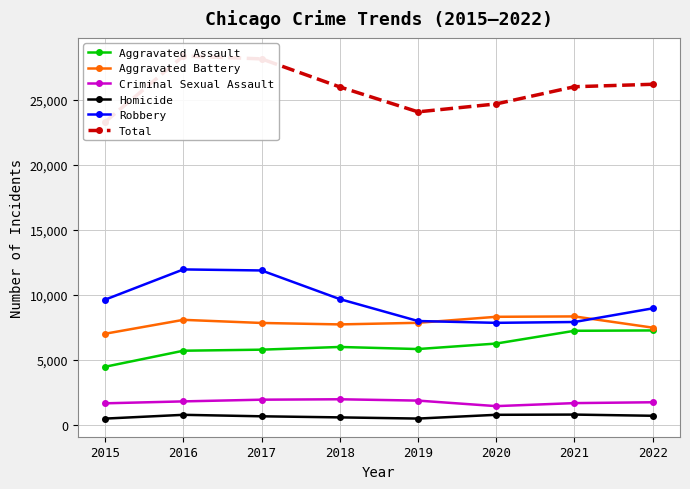

In Aggravated Assault, how many points are higher than both neighbors (excluding endpoints)?

1